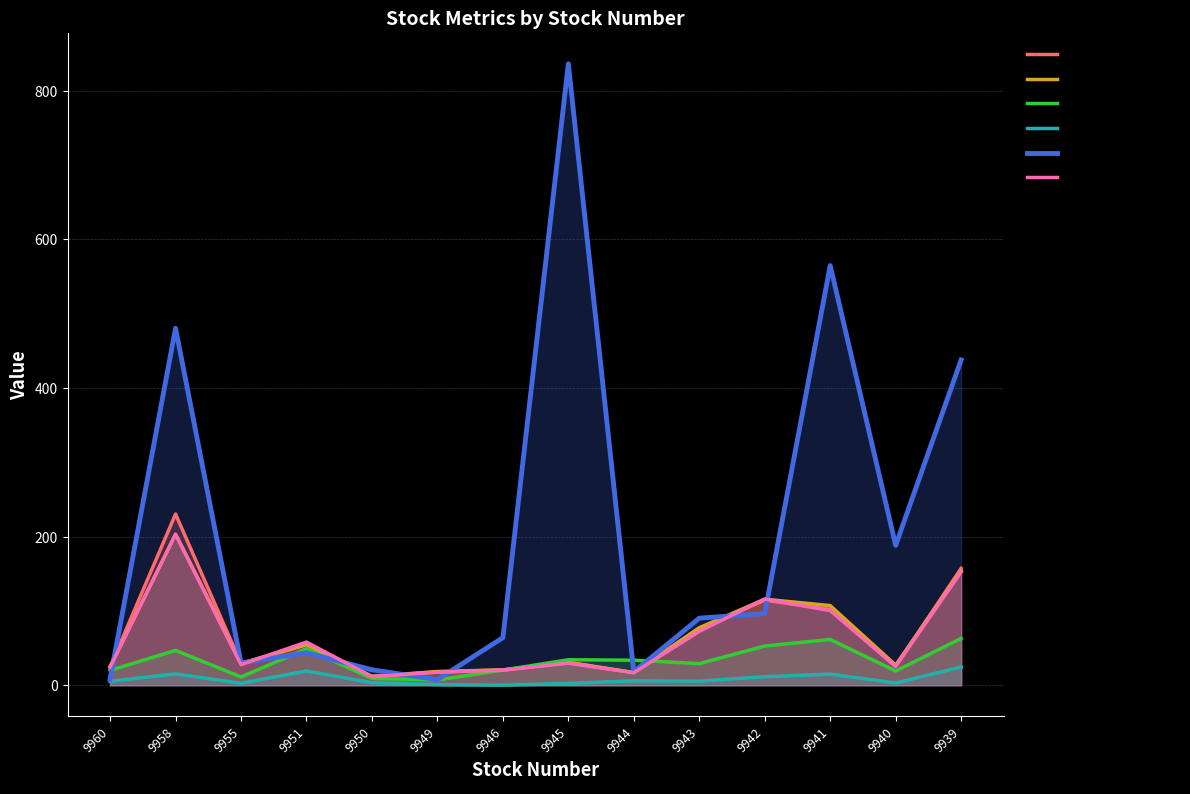

Count the number of categories in the chart.

14